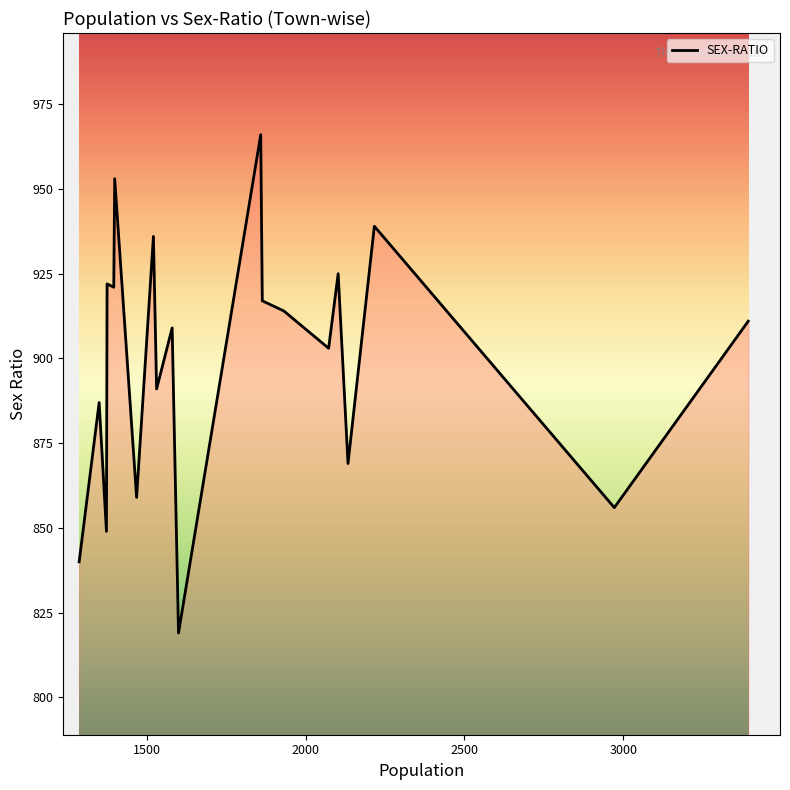

What is the difference between the maximum and minimum values?

147